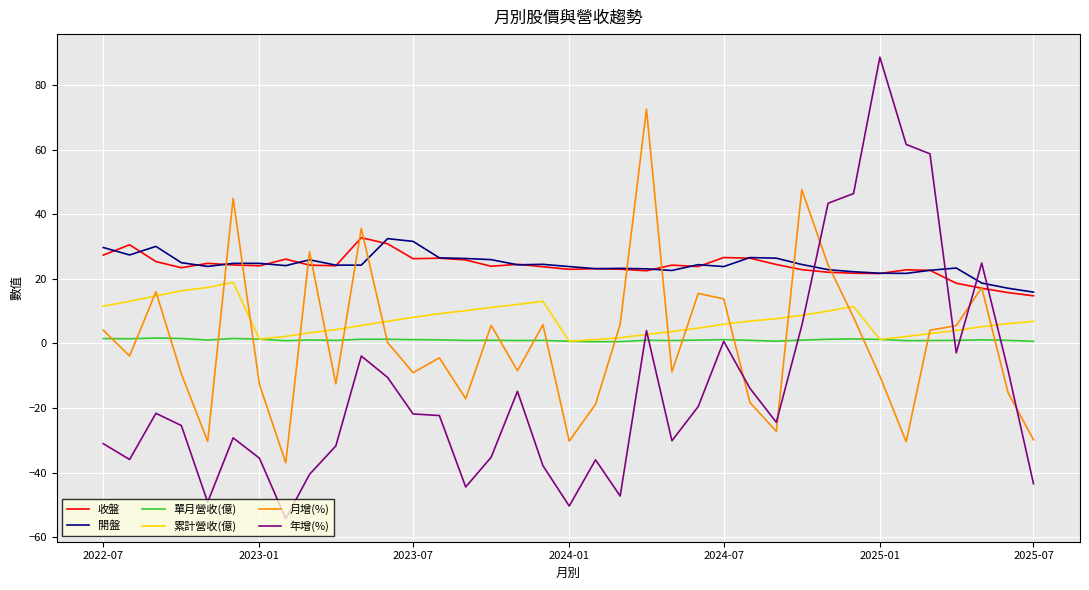

What is the smallest value displayed?

-54.2